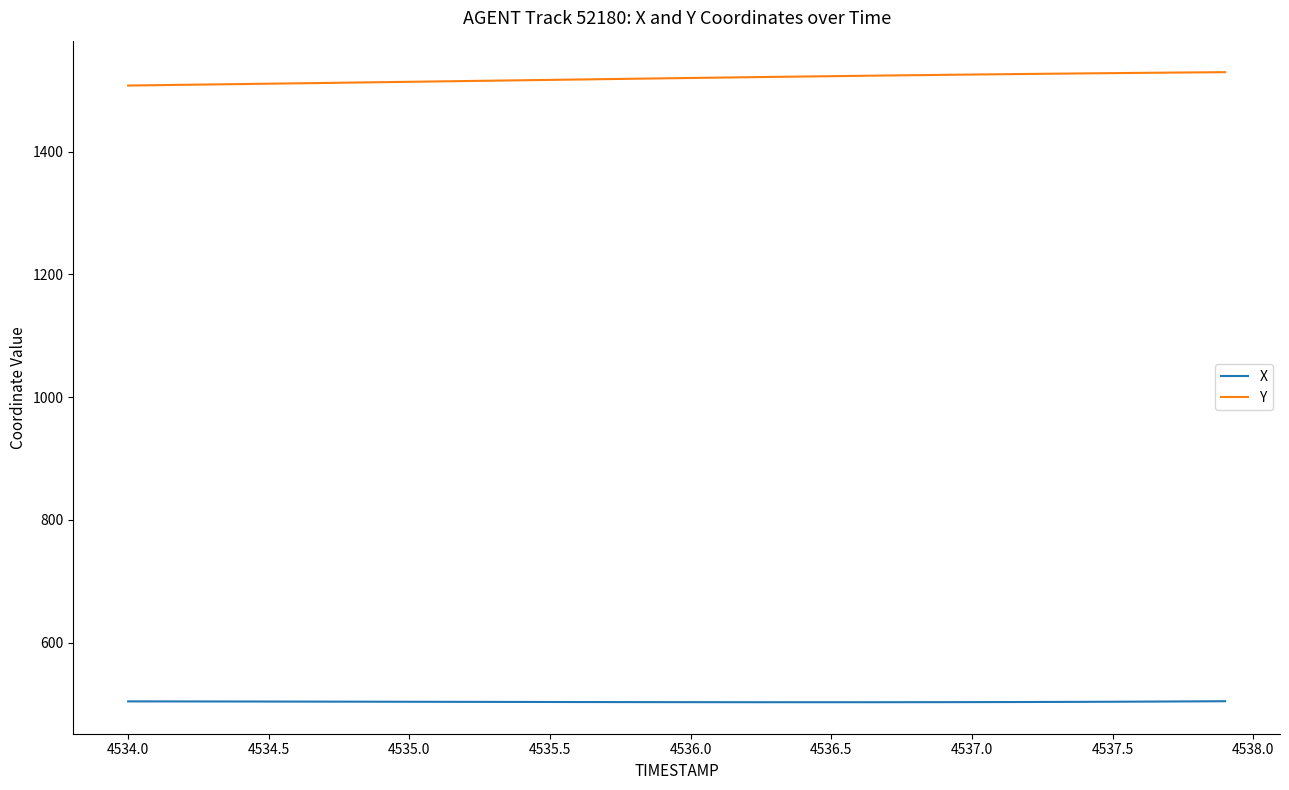

How many series are shown in this chart?

2